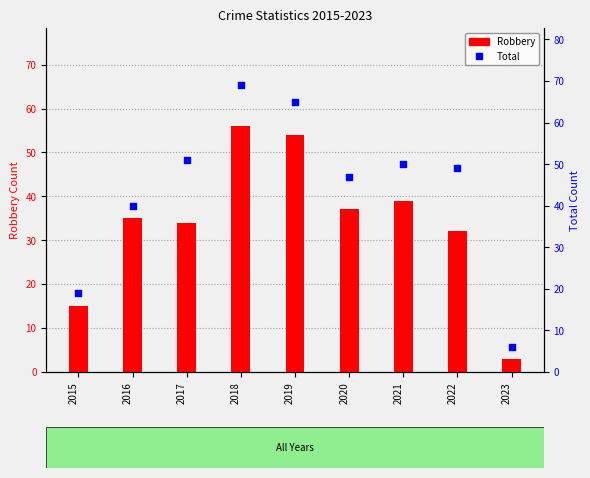

Which series reaches the maximum Y coordinate?

Total